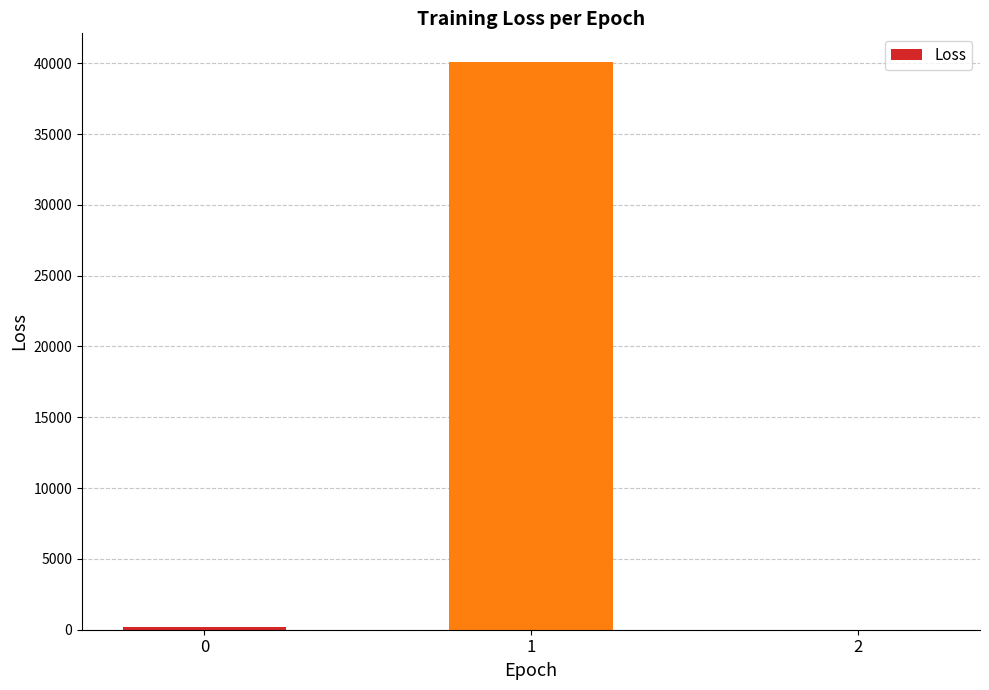

Is it true that the value at 1 is 19176.3?

False